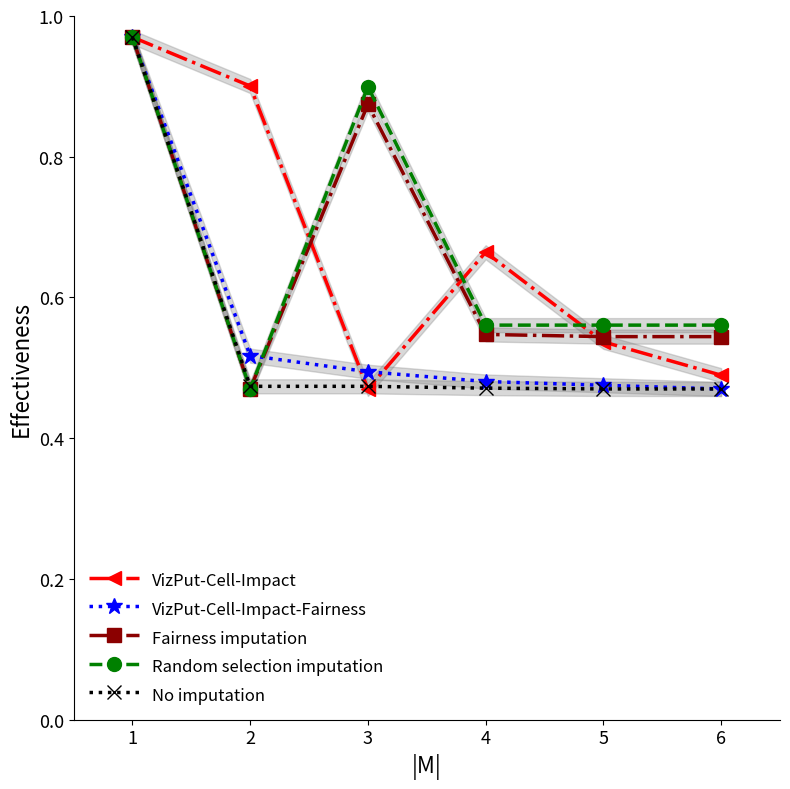

At 3, list the series in order from largest to smallest.

Random selection imputation, Fairness imputation, VizPut-Cell-Impact-Fairness, No imputation, VizPut-Cell-Impact